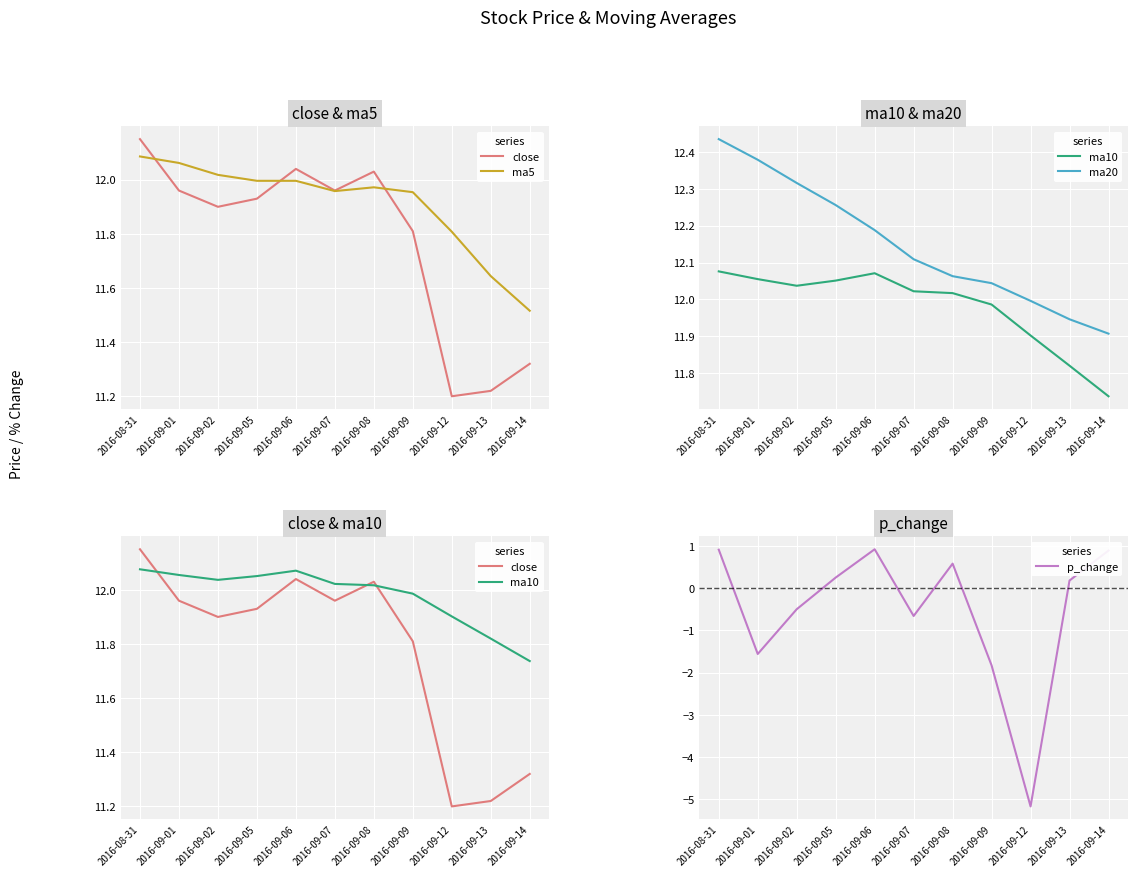

At which category is the sum across all series the highest?

2016-08-31